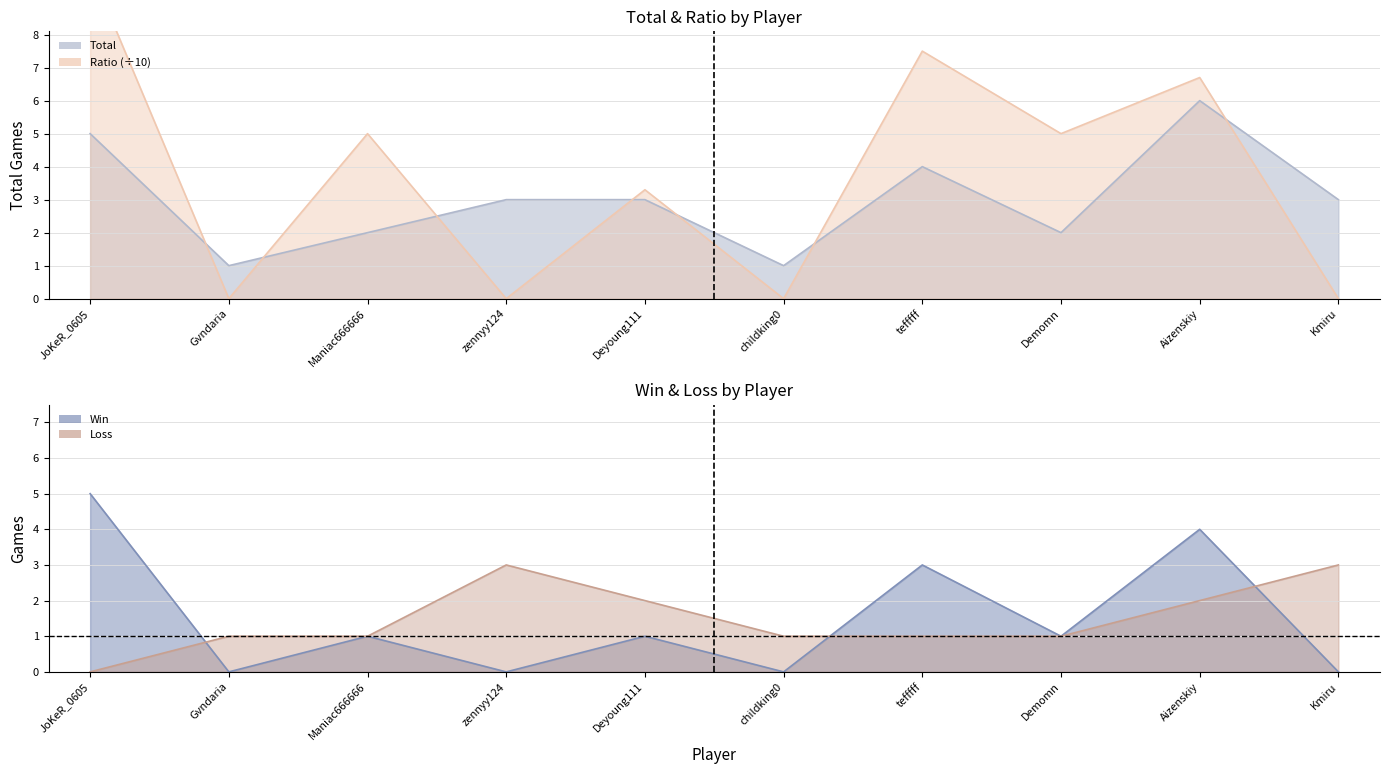

What is the label of the 9th point from the left?

Aizenskiy